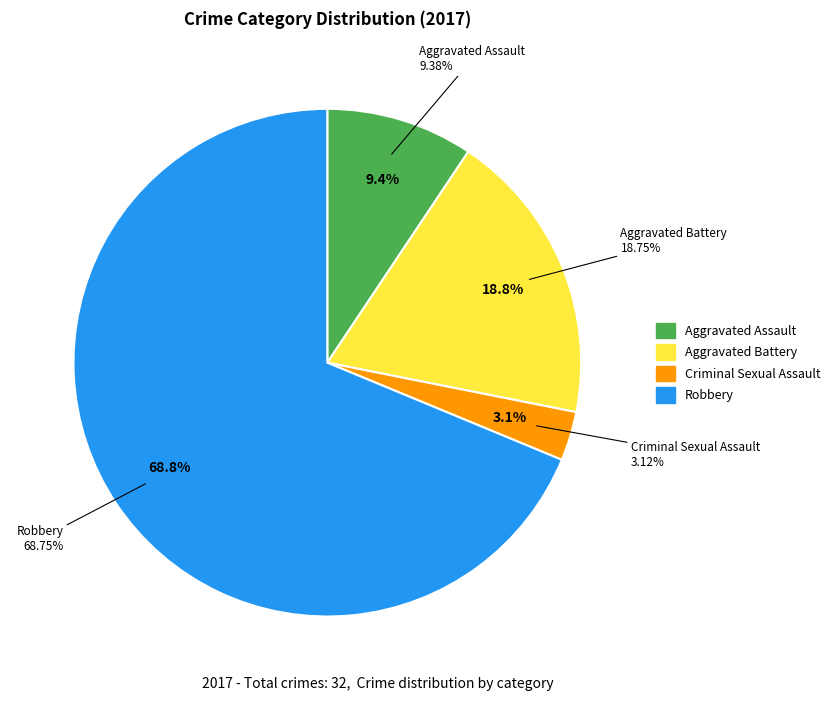

To the nearest percent, what is the difference between the Aggravated Assault and Criminal Sexual Assault slice percentages?

6%